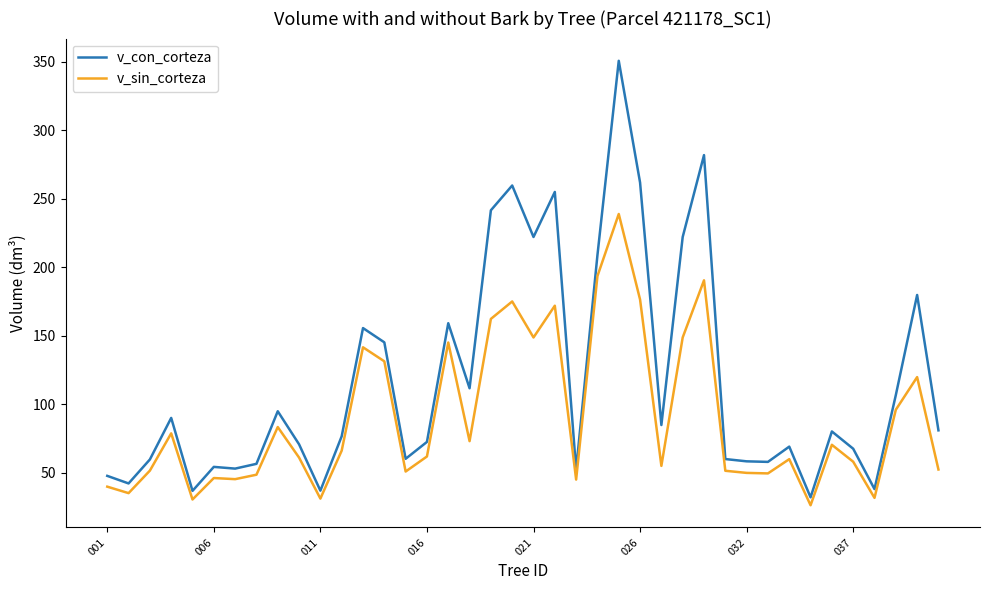

Does the chart display data point markers on the line(s)?

No